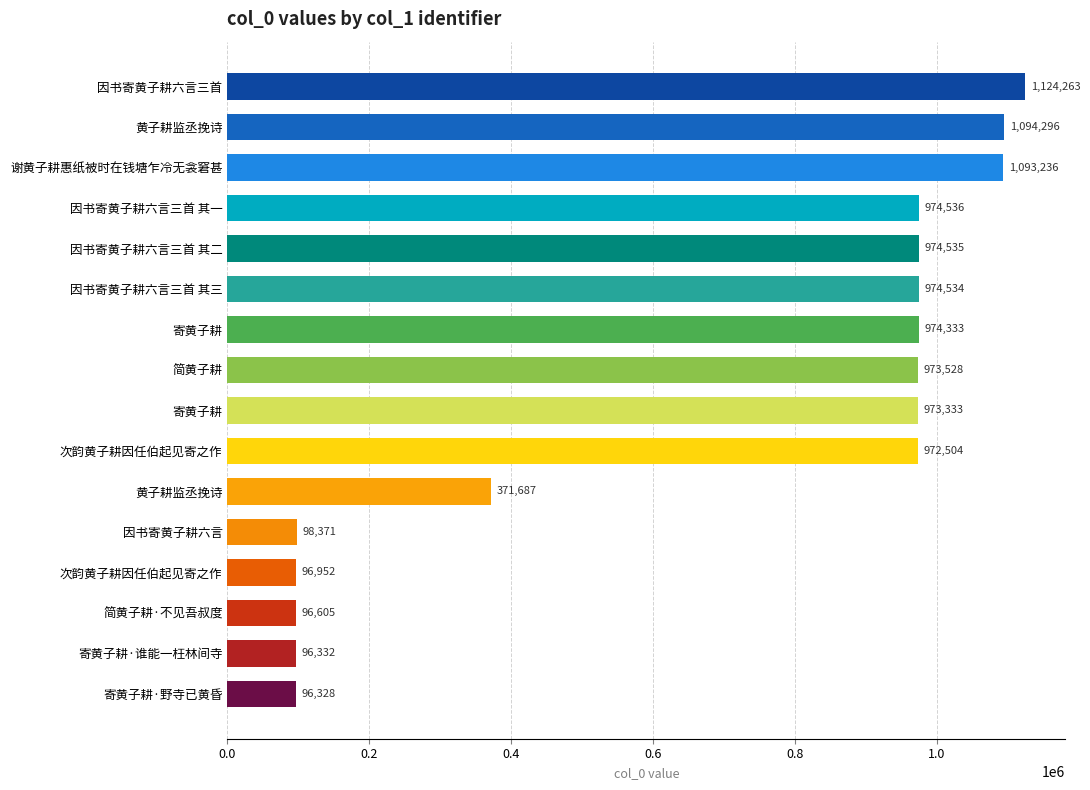

Are the bars horizontal?

Yes